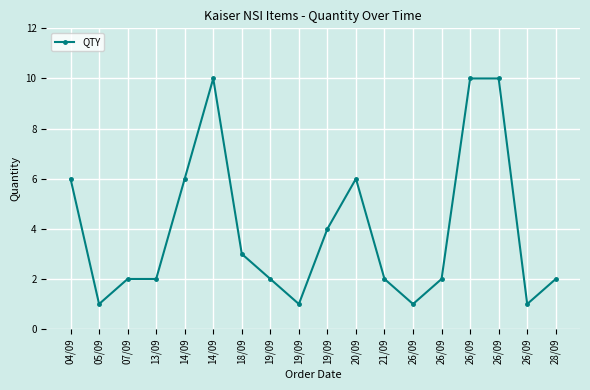

How many data points does each series have?

18